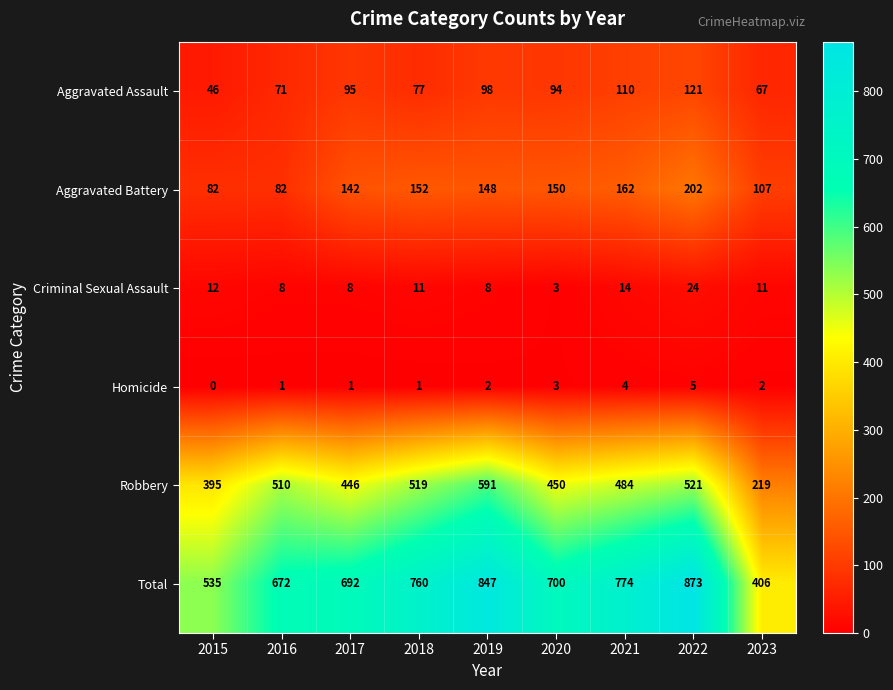

The Total series shows 421 at 2018. True or false?

False